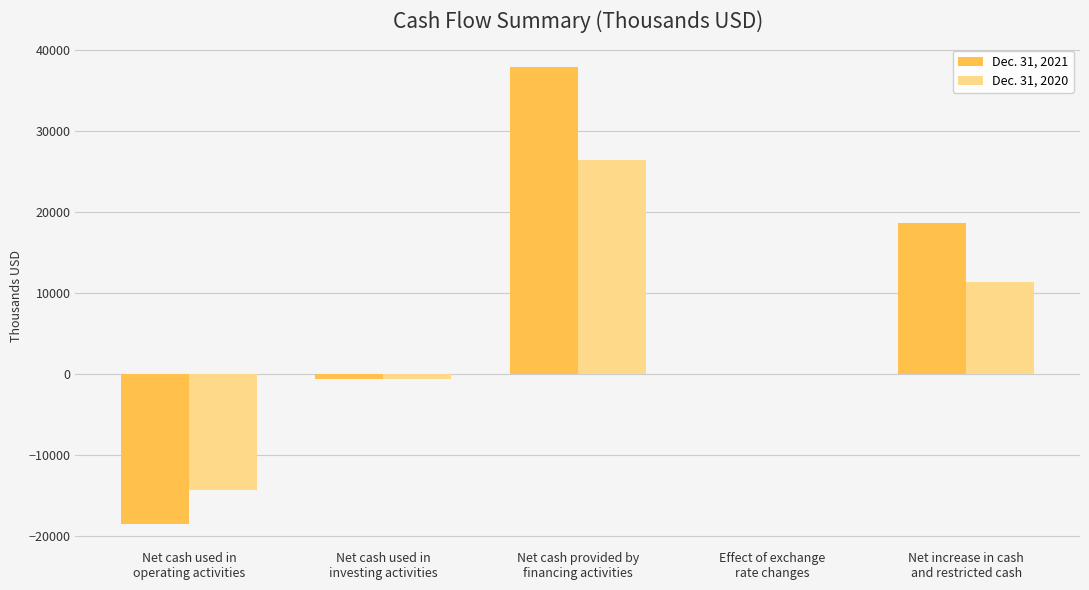

True or false: Dec. 31, 2021 has a value of -18592 at Net cash used in
operating activities.

True